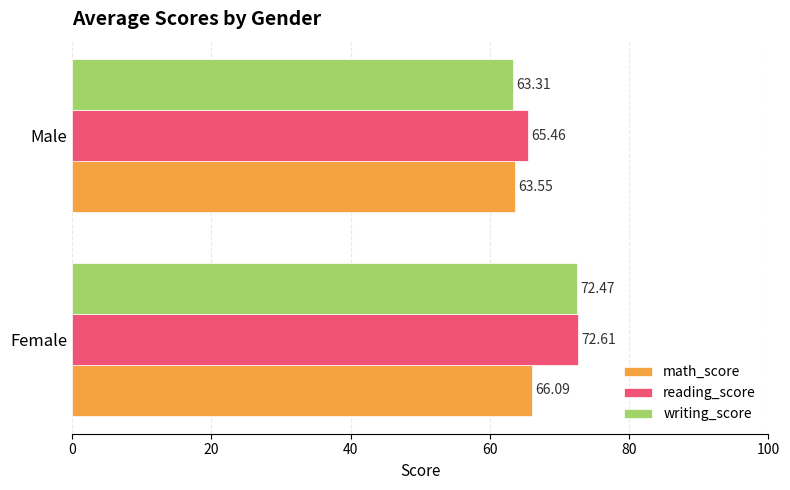

Between Female and Male, which series saw the biggest shift?

writing_score